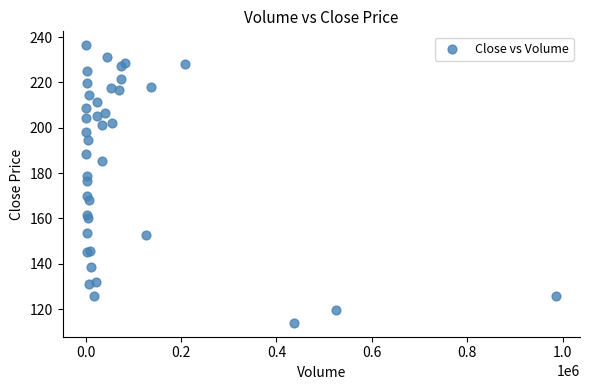

What Y value in the scatter plot is closest to 175?

176.5